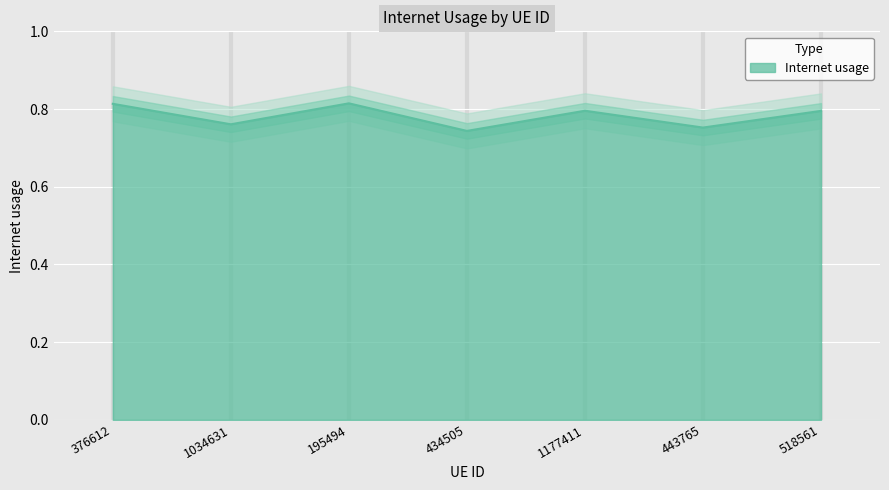

How many points are lower than both their immediate neighbors (excluding endpoints)?

3